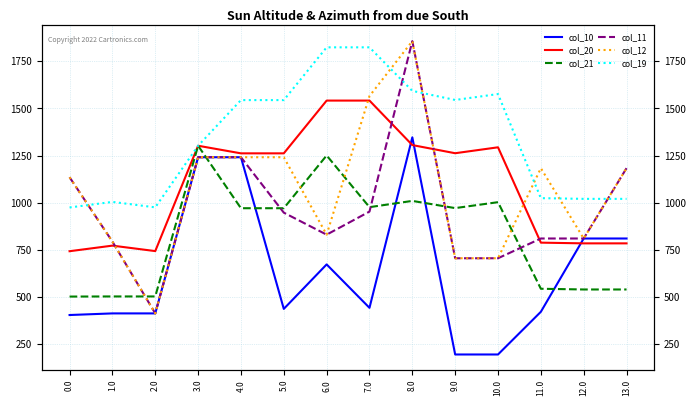

Where is the first local maximum for col_11?

8.0